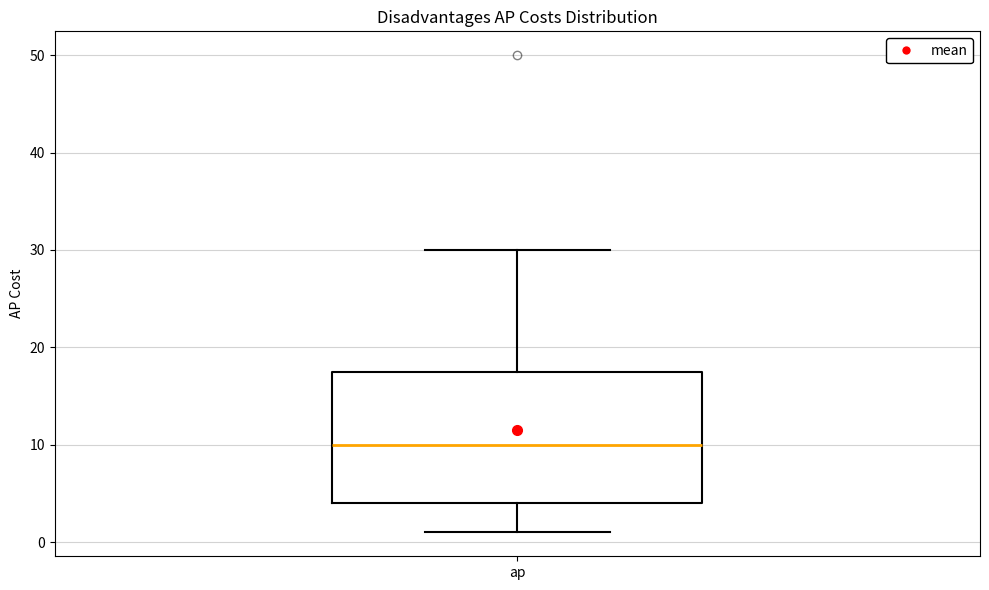

Read this box plot against the y-axis: the position of the median line, the range covered by the box, and the ends of both whiskers. The values are not printed on the chart, so give them approximately, as read against the axis.

median 10, box 4 to 18, whiskers 1 to 30